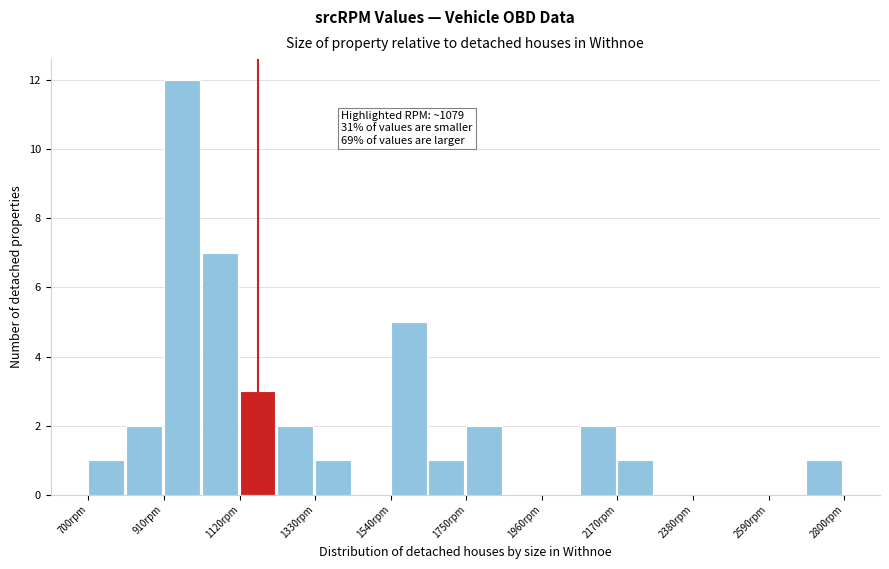

Around what value on the x-axis is the tallest bar? Give the approximate position of its centre, as read against the axis.

950